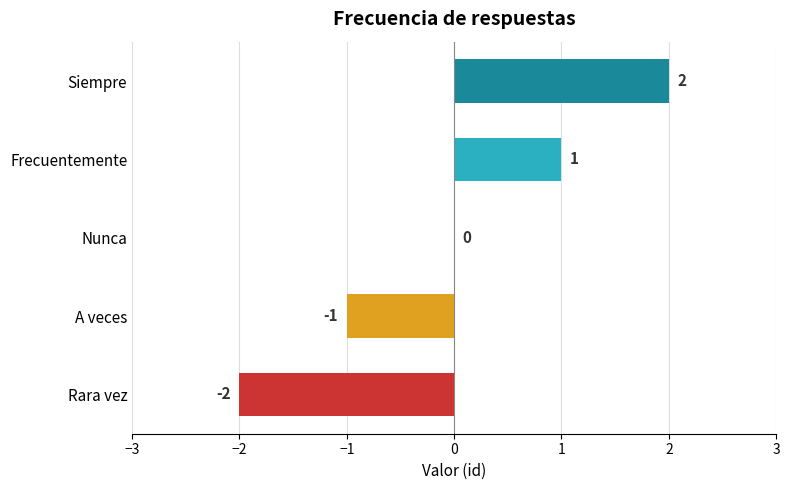

Does the chart contain stacked bars?

No